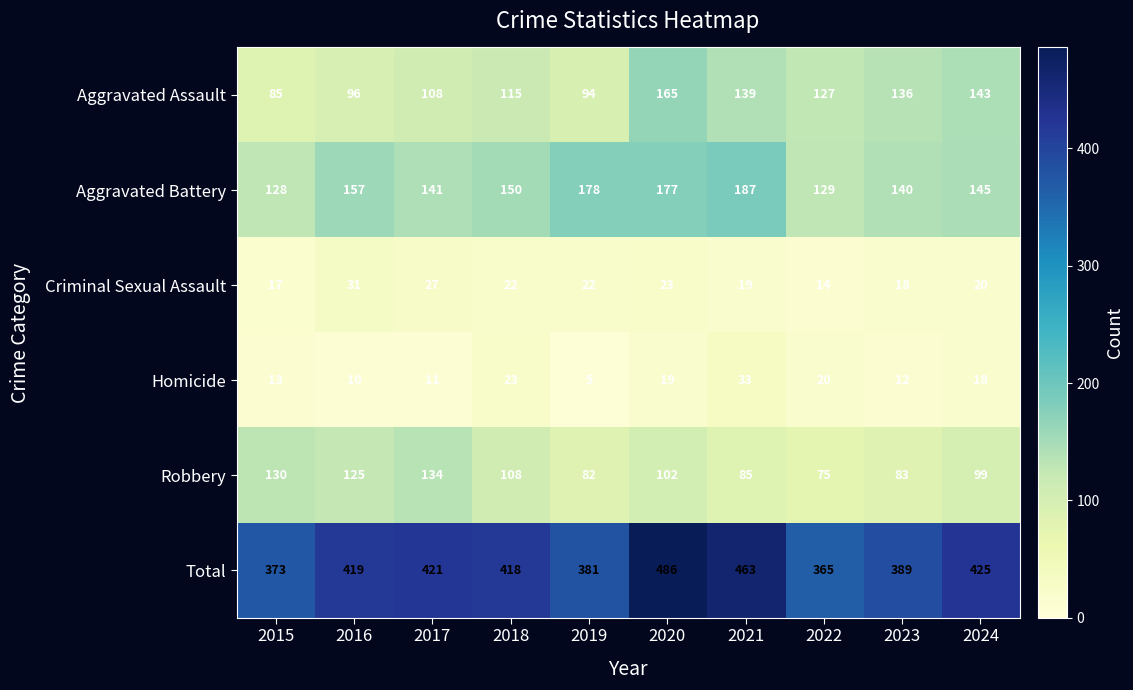

Where is Aggravated Assault nearest to the value 125?

2022